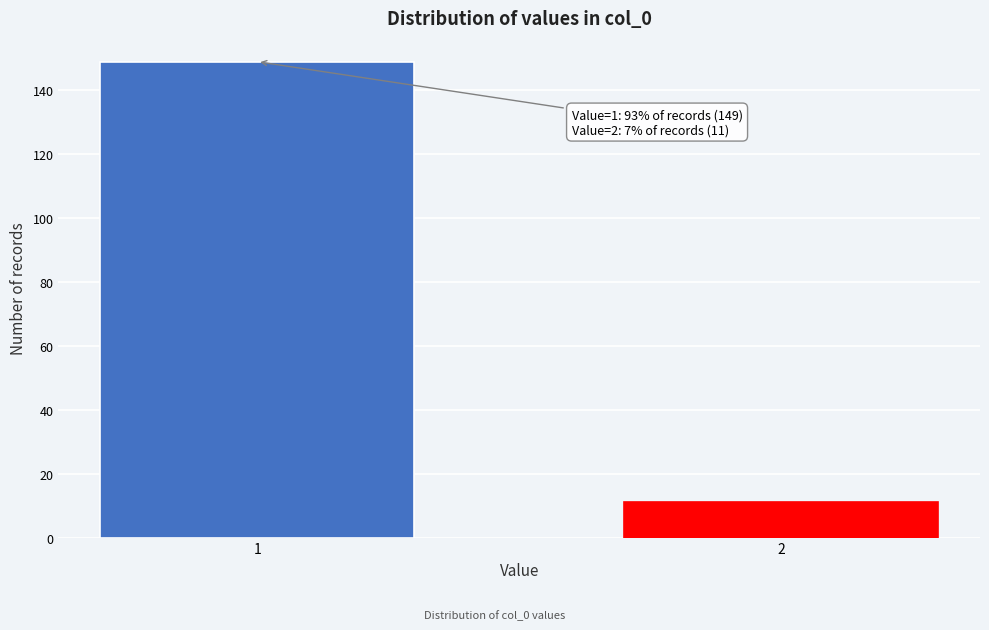

Reading left to right, extract all data points from this chart.

149	11